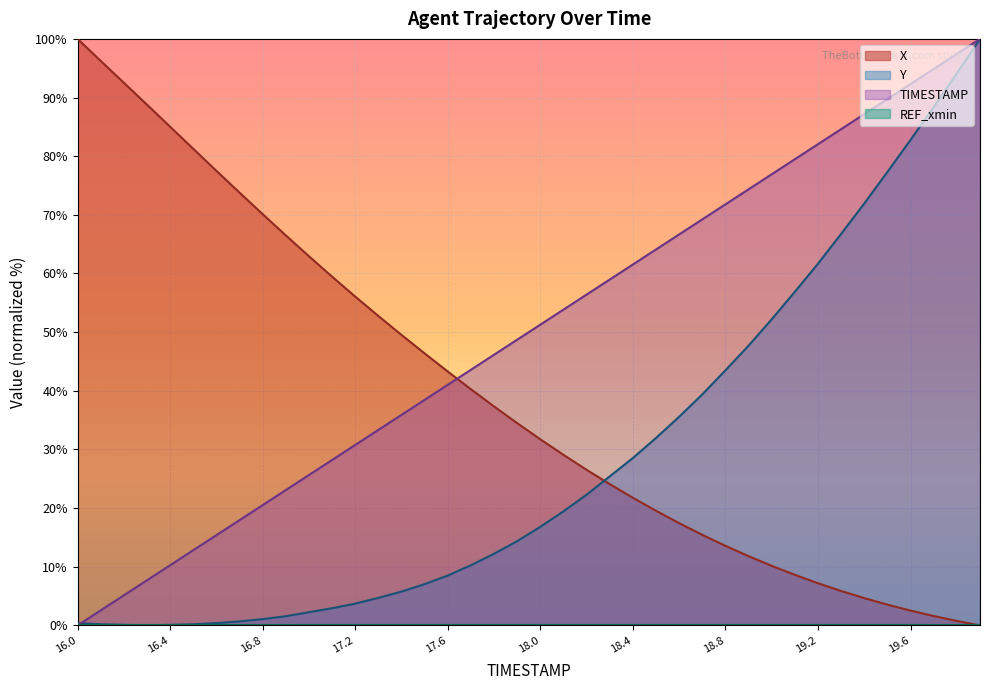

True or false: X and TIMESTAMP cross at least once.

True